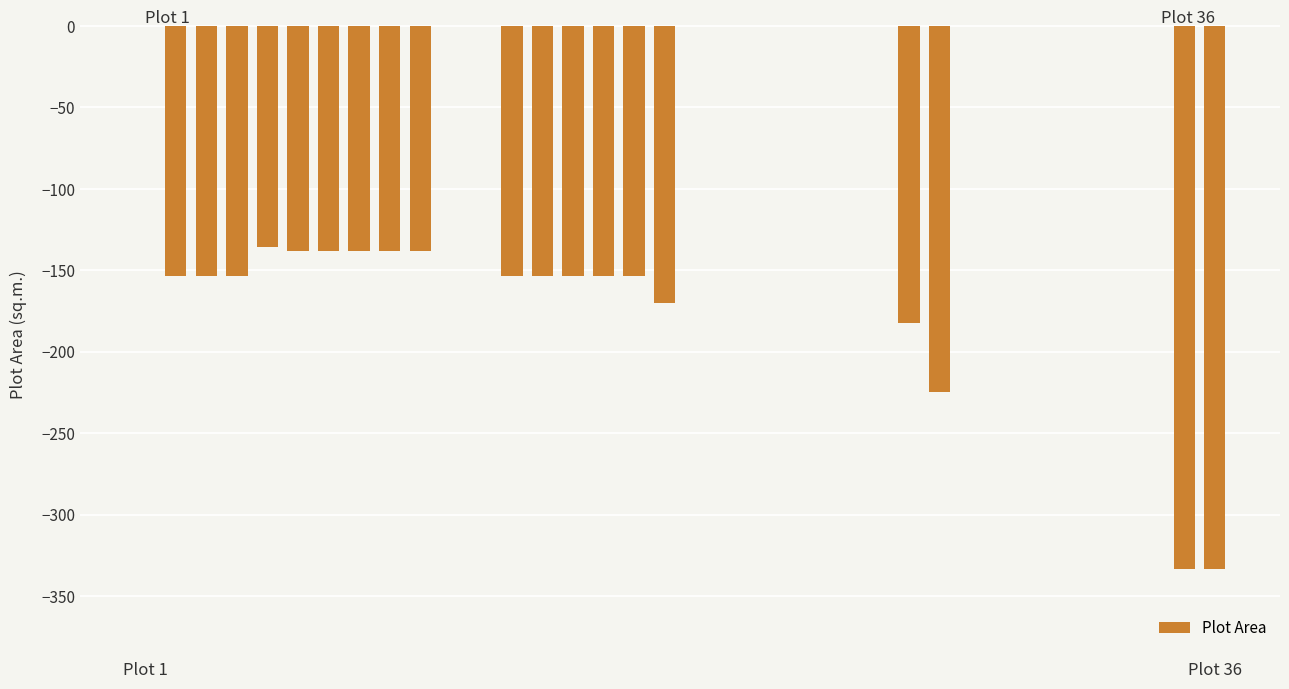

What is the sum of all values?

-3296.8